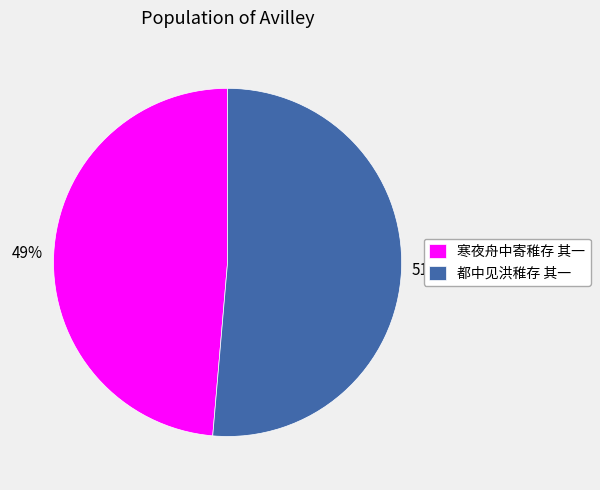

To the nearest percent, what percentage of the pie is 都中见洪稚存 其一?

51%